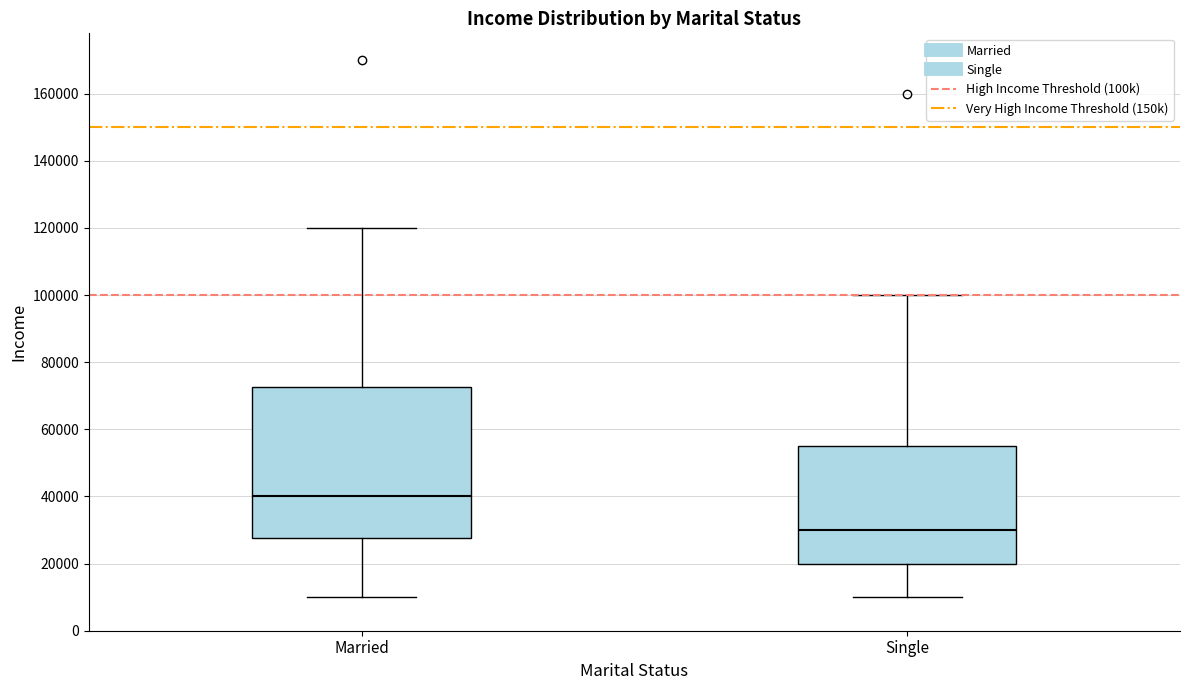

Reading left to right, read every box against the y-axis: the position of its median line, the range the box covers, and the ends of its whiskers. The values are not printed on the chart, so give them approximately, as read against the axis.

Married: median 40000, box 28000 to 72000, whiskers 10000 to 120000
Single: median 30000, box 20000 to 56000, whiskers 10000 to 100000